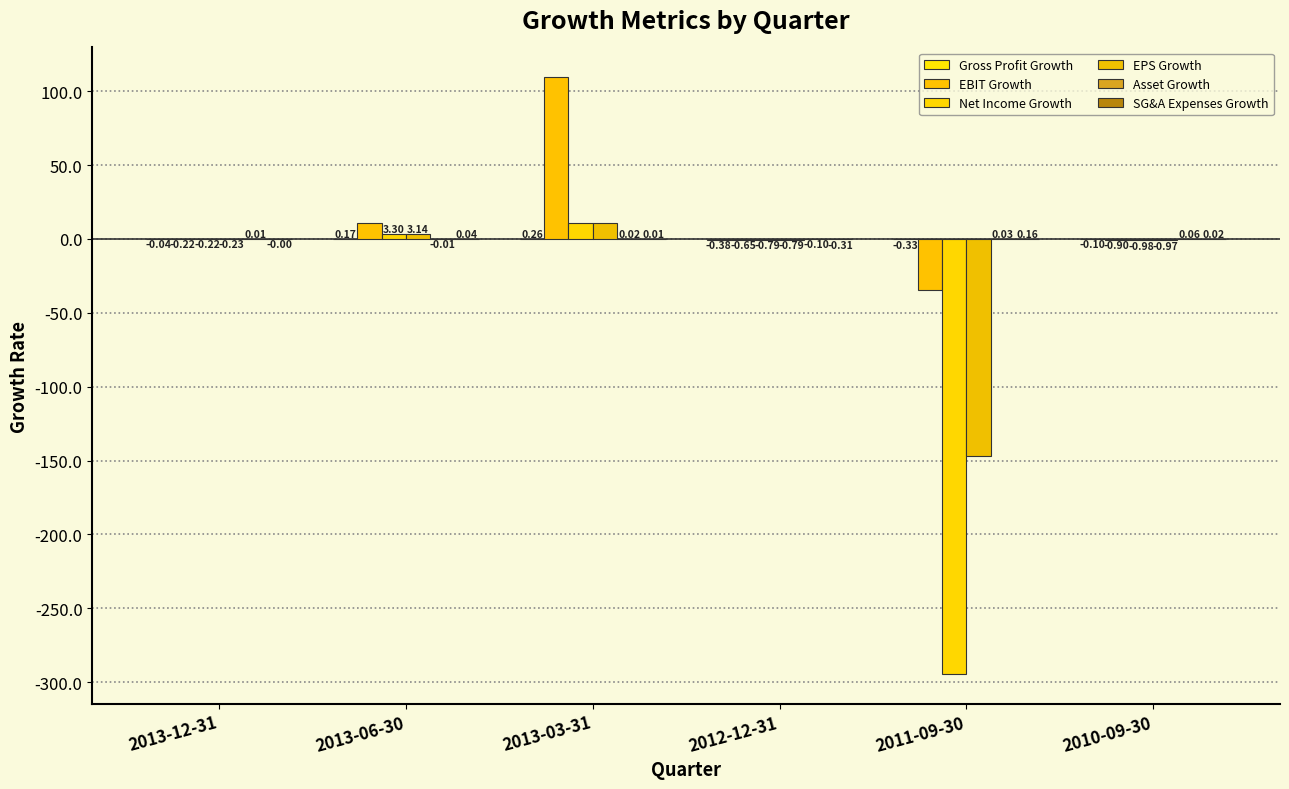

Which series has the largest total across all categories?

EBIT Growth